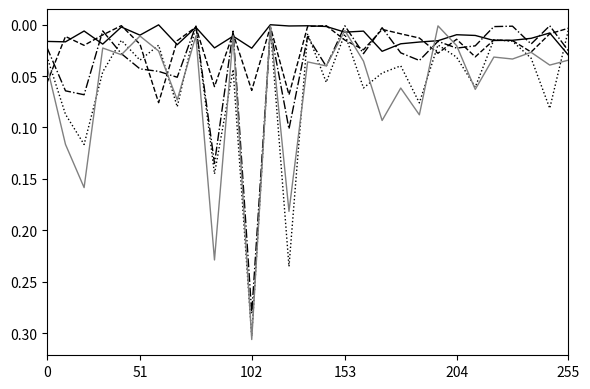

Is this an area chart (filled region under the line)?

No